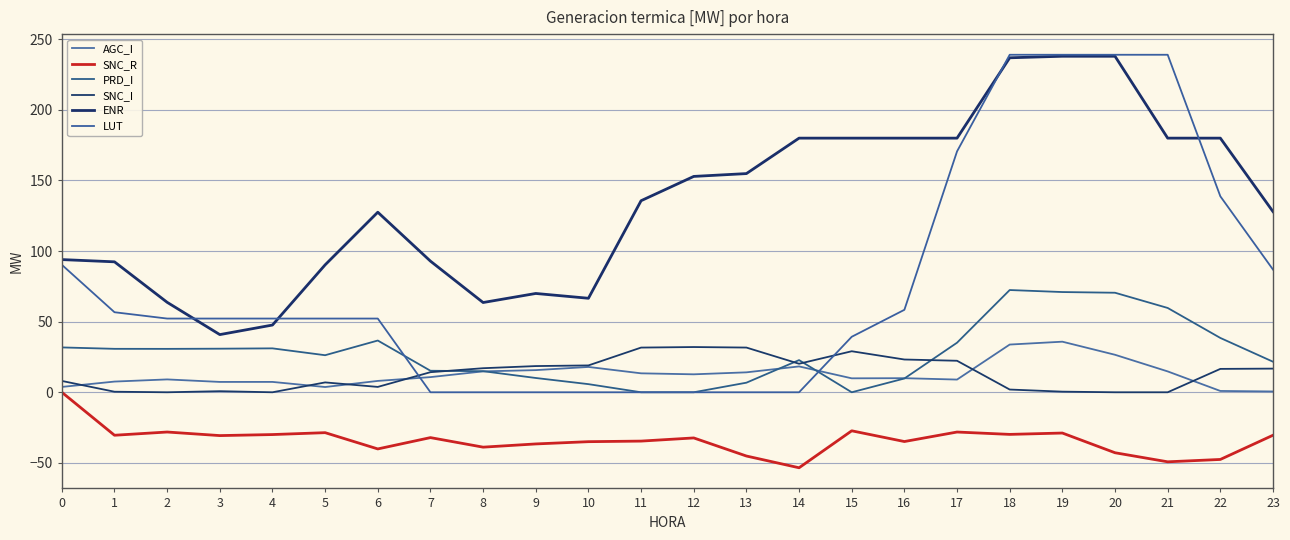

At which label is LUT closest to 119?

22